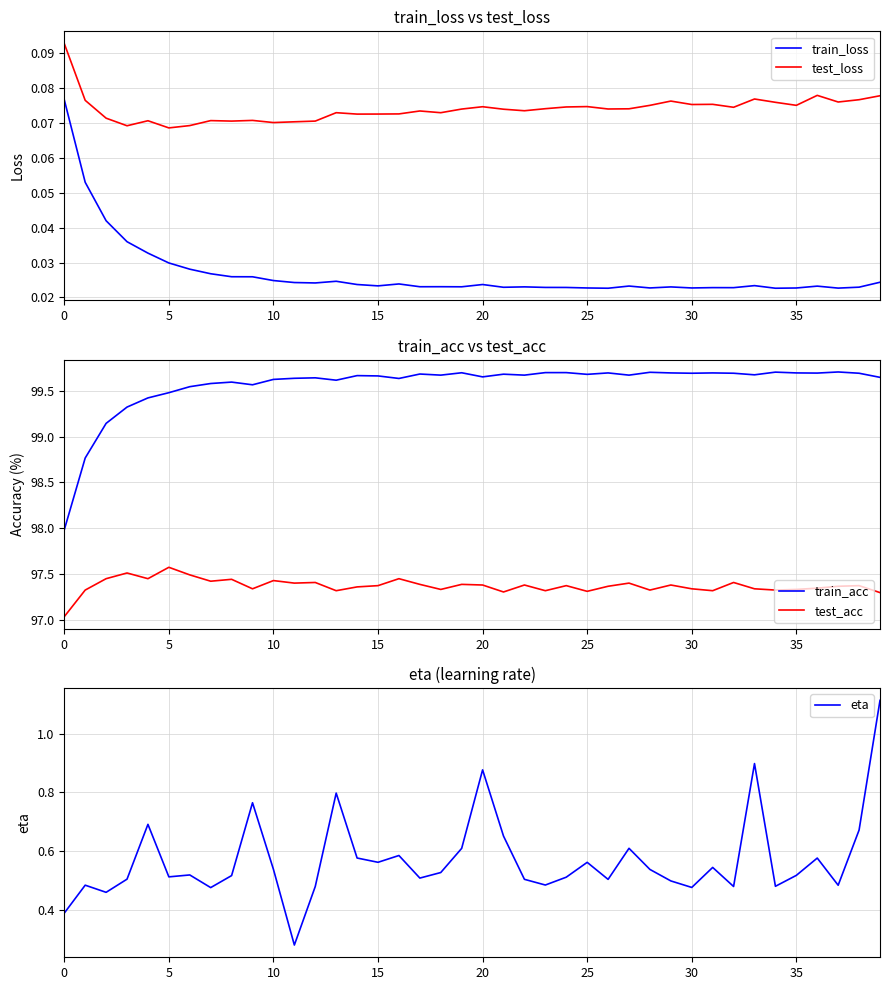

What is the lowest value of the train_acc series?

98.0